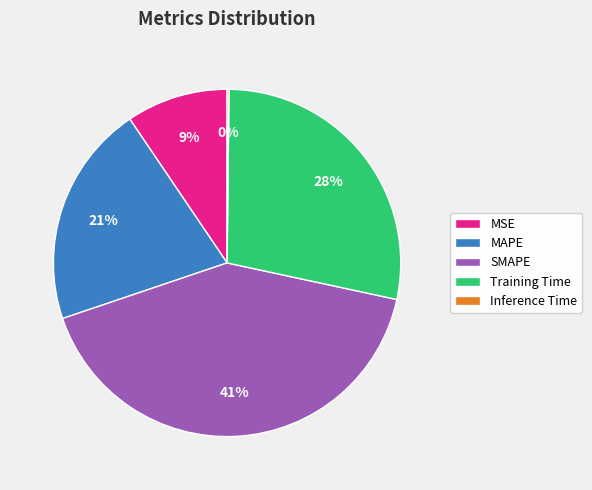

To the nearest percent, what is the difference between the largest and smallest slice percentages?

41%